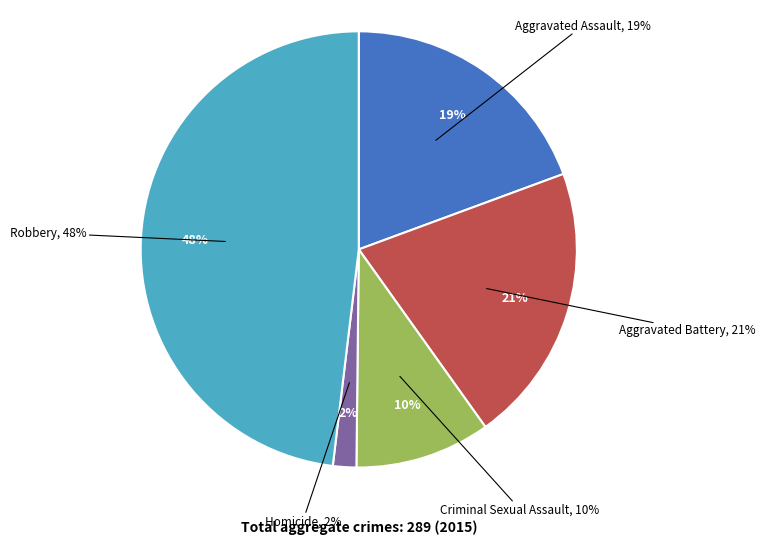

Is there a majority slice in this chart?

No